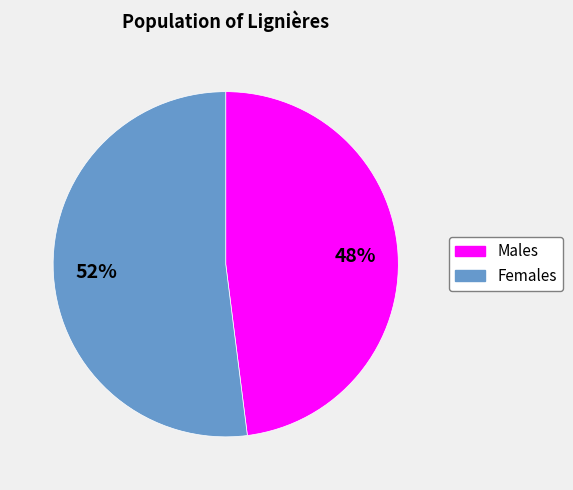

To the nearest percent, what is the average slice percentage?

50%